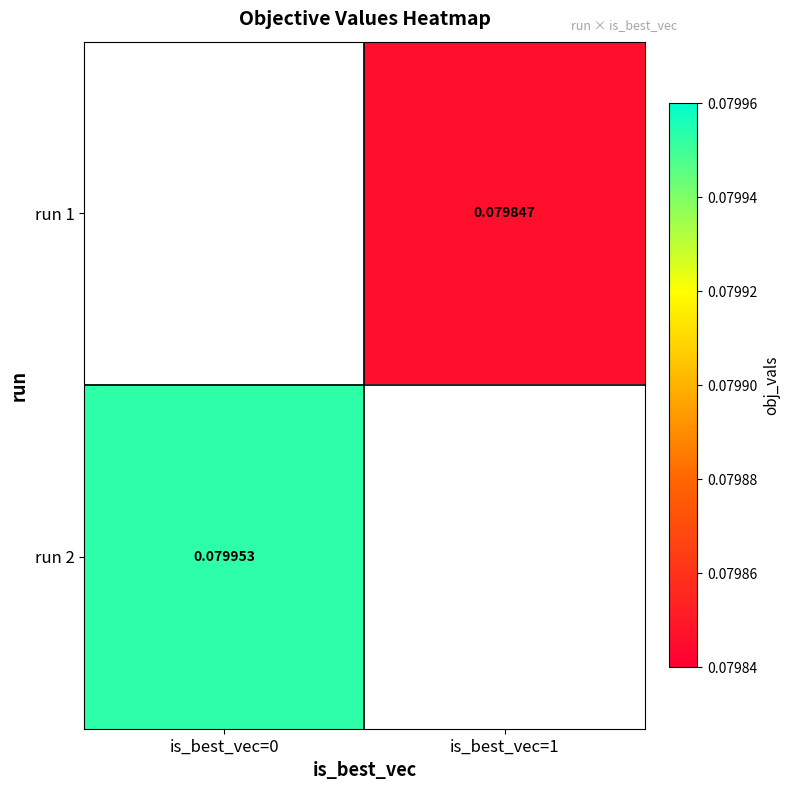

At is_best_vec=1, list the series in order from largest to smallest.

run 1, run 2